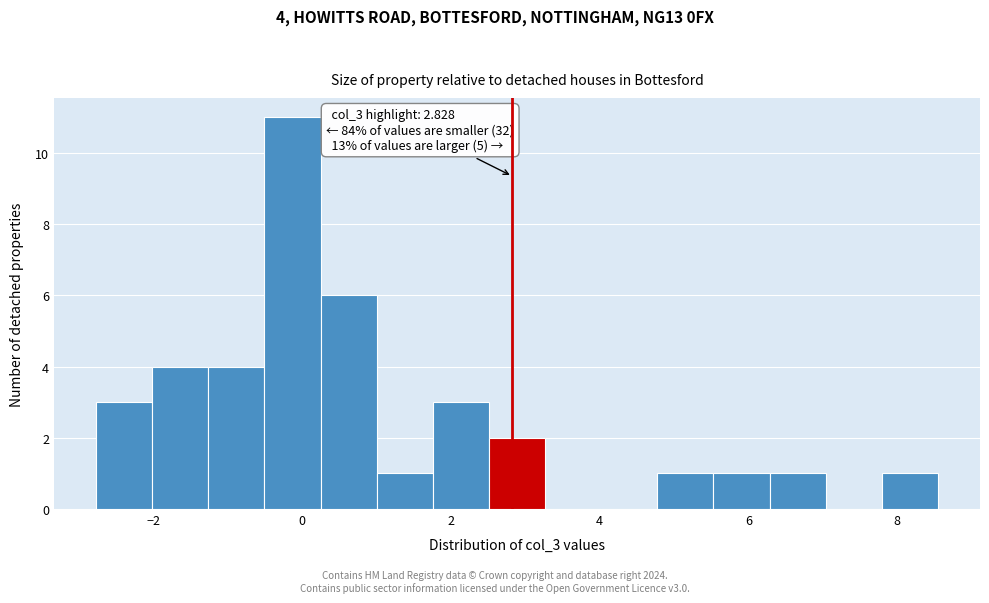

Around what value on the x-axis is the tallest bar? Give the approximate position of its centre, as read against the axis.

-0.2